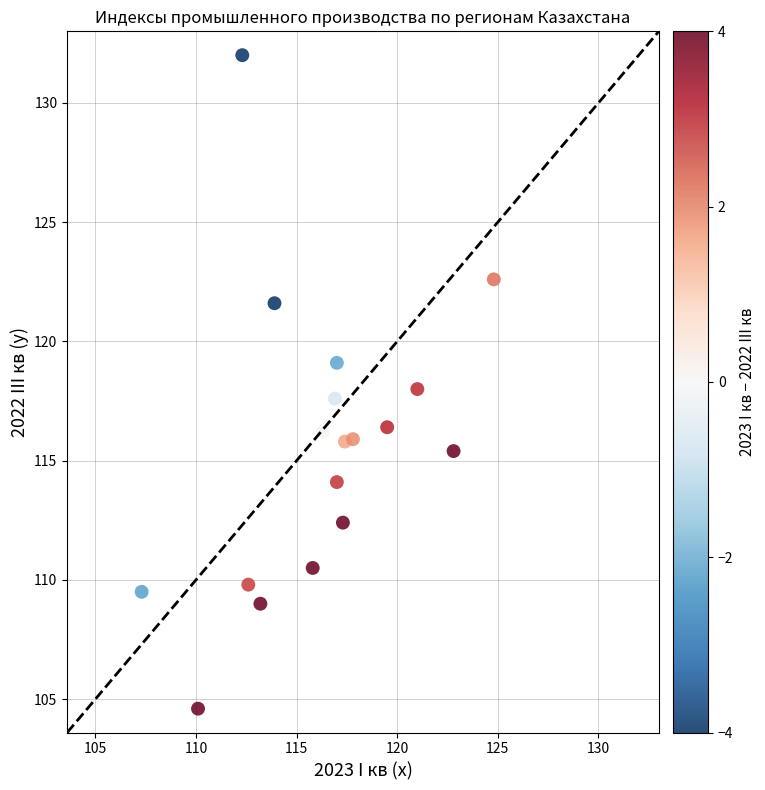

What is the range of X values (max minus min)?

17.5